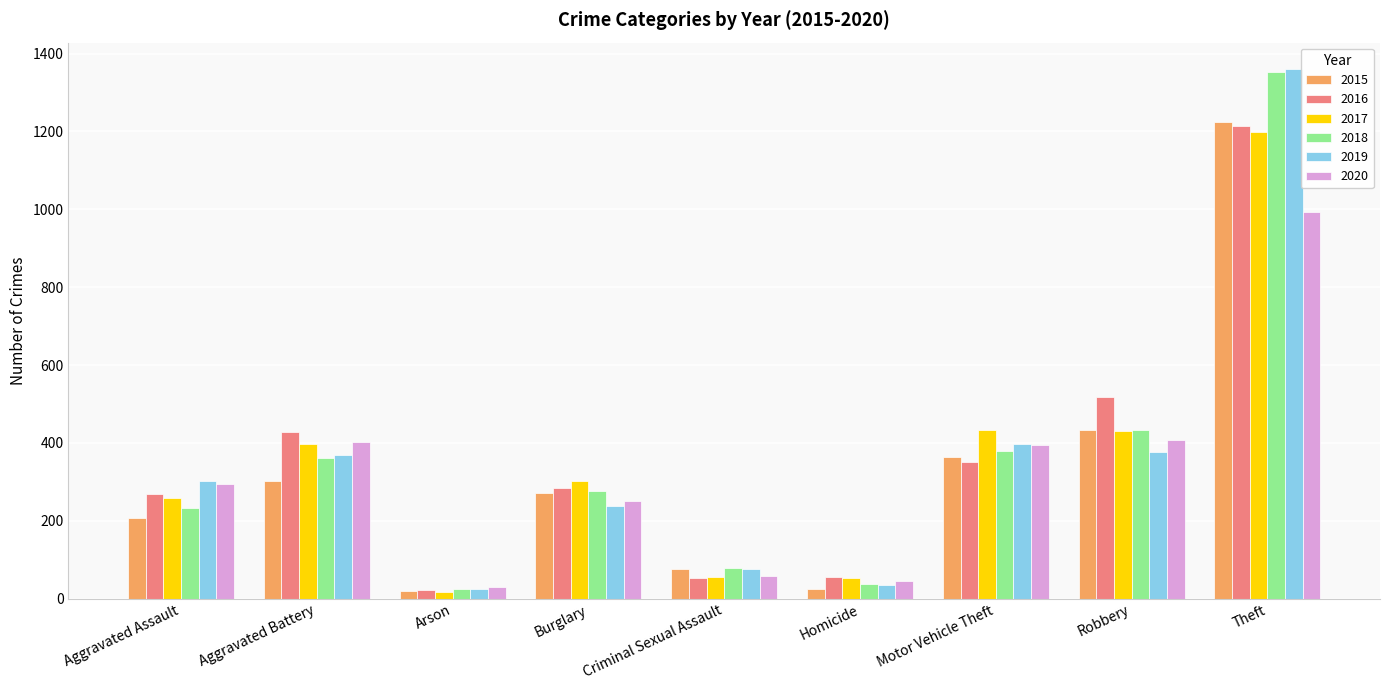

The value of 2015 at Motor Vehicle Theft is 363. True or false?

True